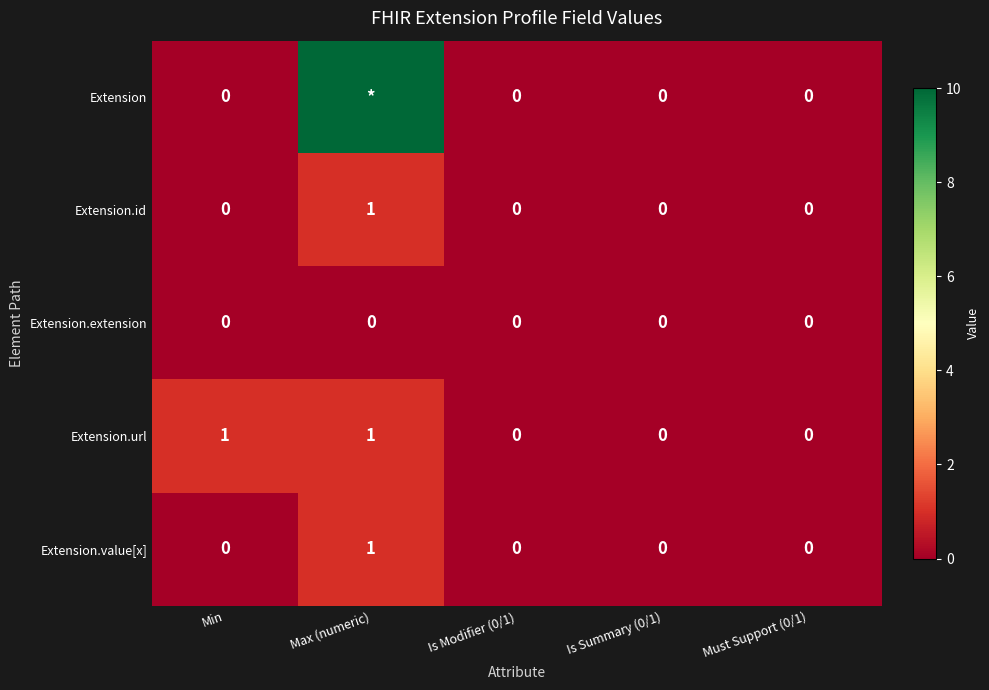

At which category is the sum across all series the highest?

Max (numeric)